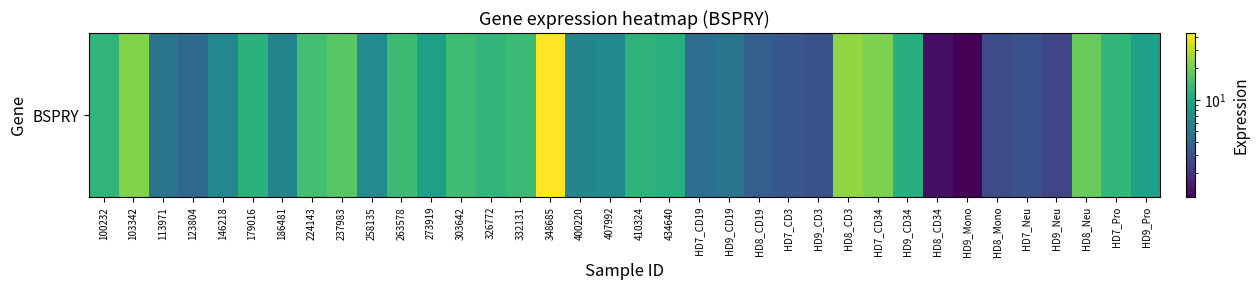

What is the difference between the second highest and minimum values?

22.6